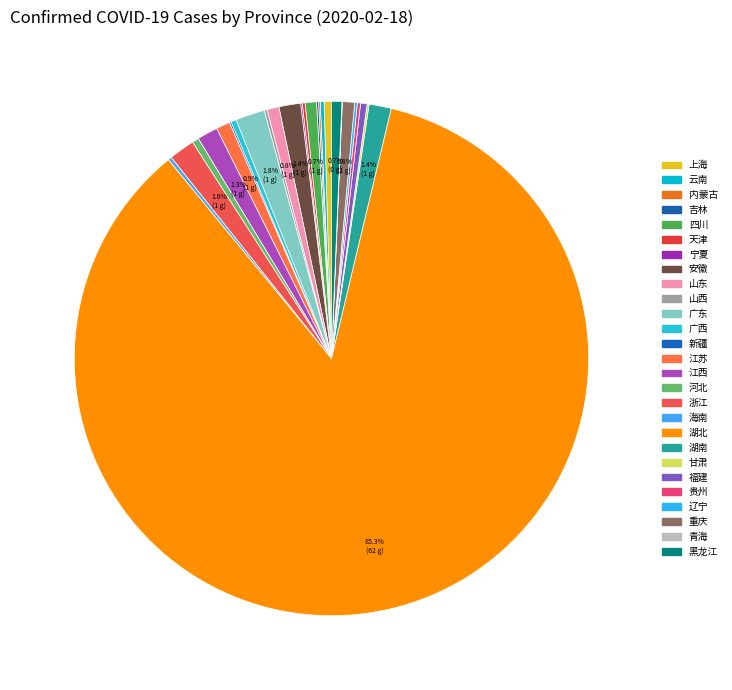

What is the majority slice?

湖北